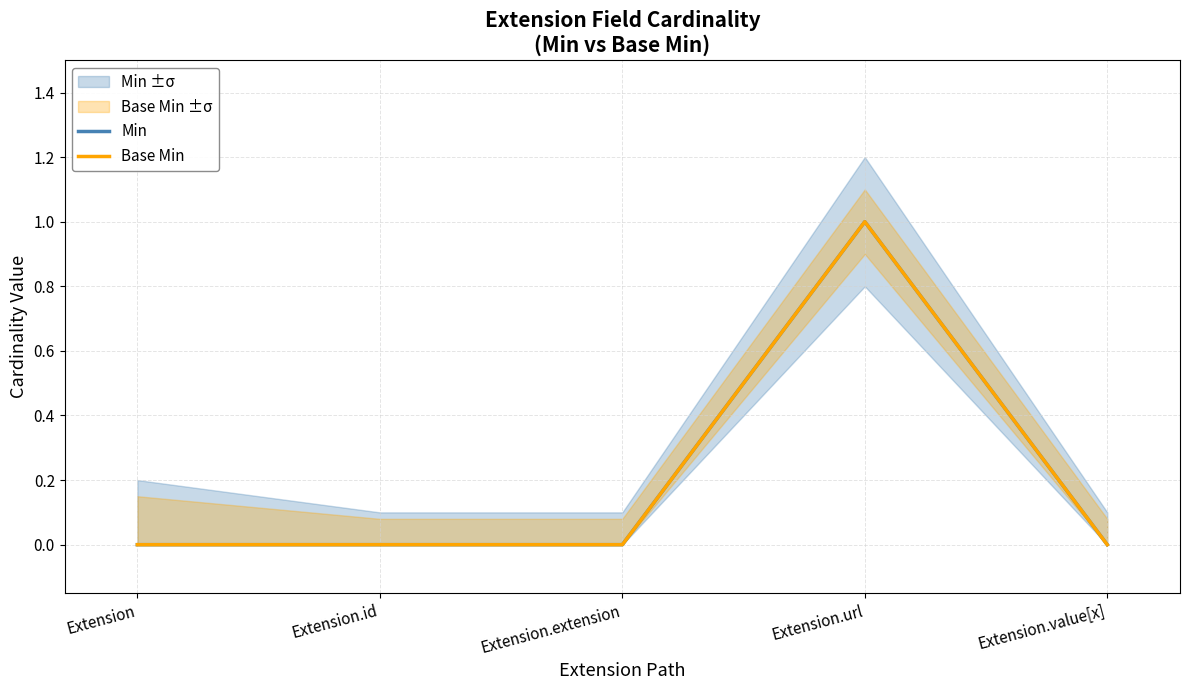

What is the label of the 5th point from the right?

Extension